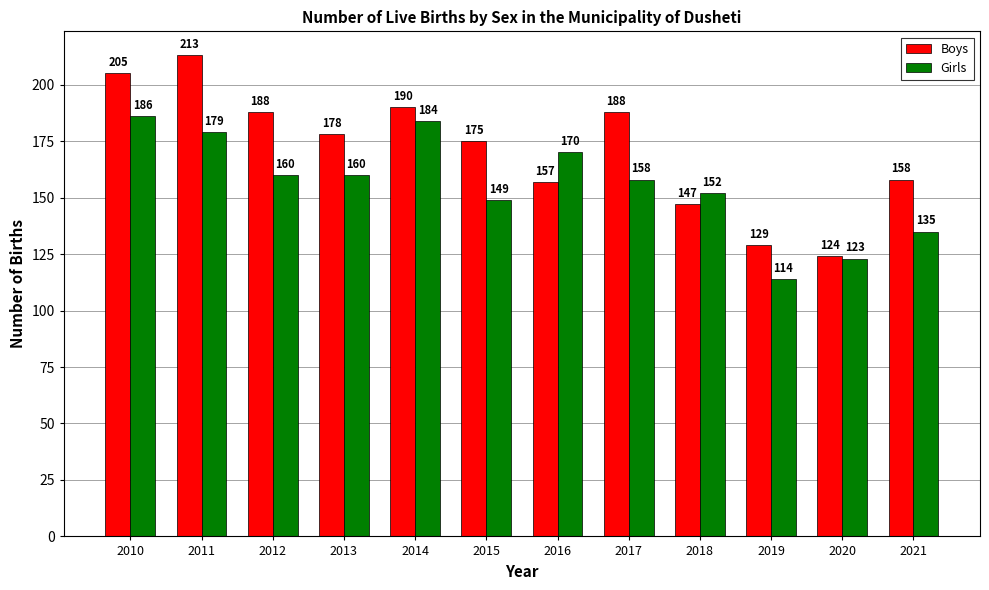

At which label does Boys first exceed 178?

2010